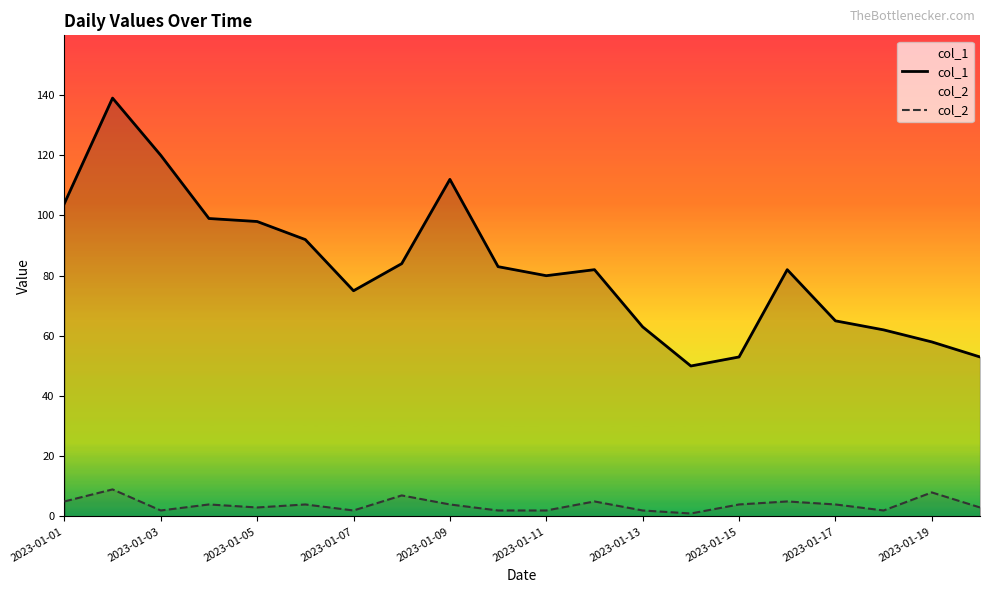

At which label is col_2 closest to 5?

2023-01-01